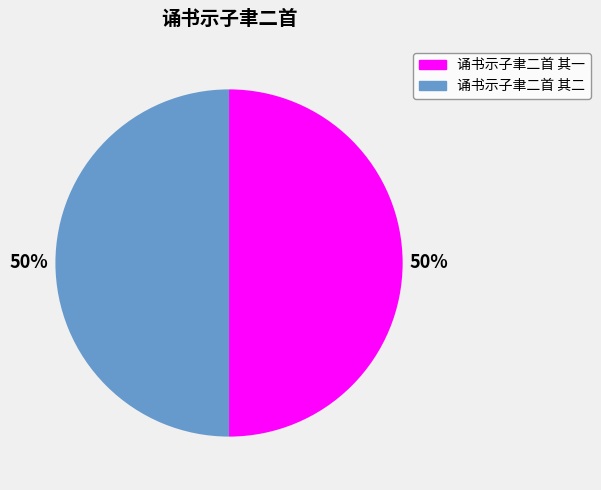

What percentage is the 诵书示子聿二首 其一 slice, to the nearest percent?

50%